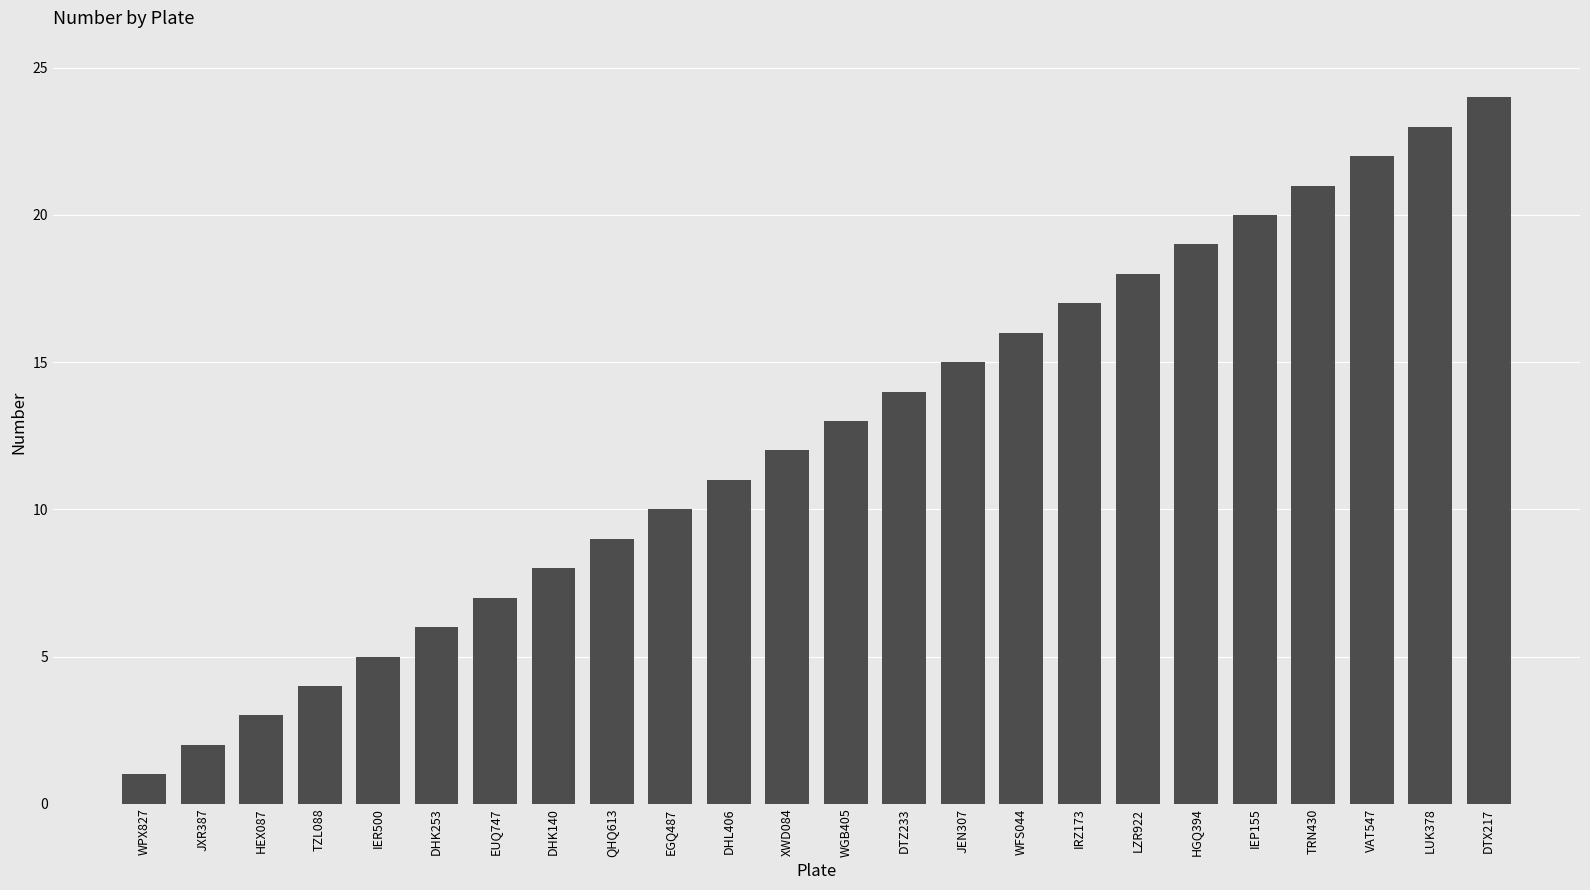

What is the smallest value displayed?

1